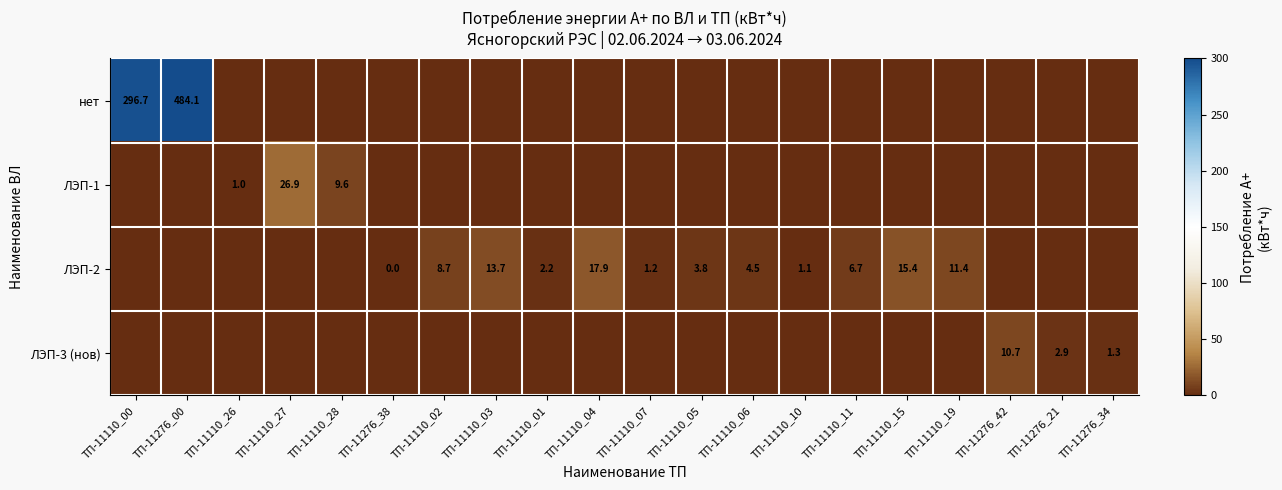

Is it true that ЛЭП-1 equals 0.0 at ТП-11276_38?

True